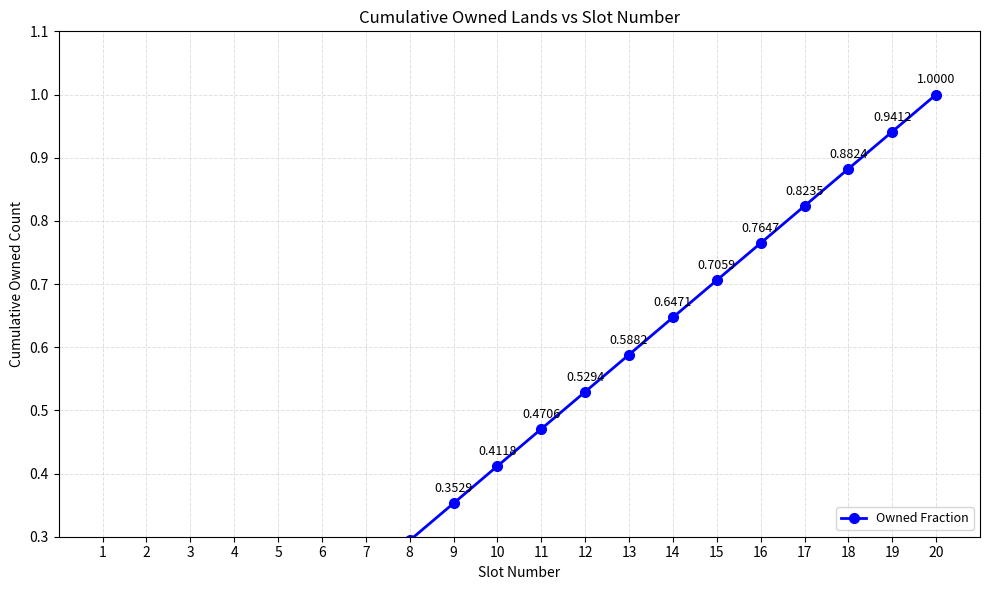

What is the average value?

0.5